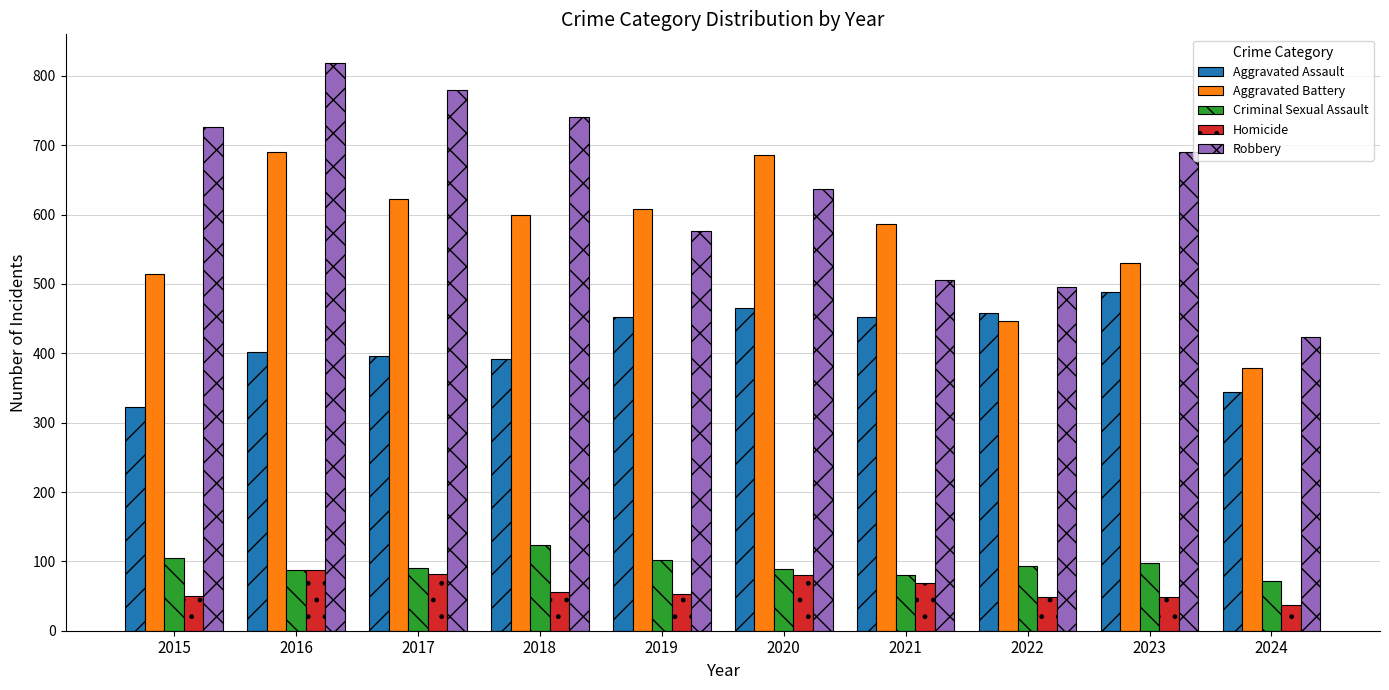

Is it true that Aggravated Battery equals 515 at 2015?

True